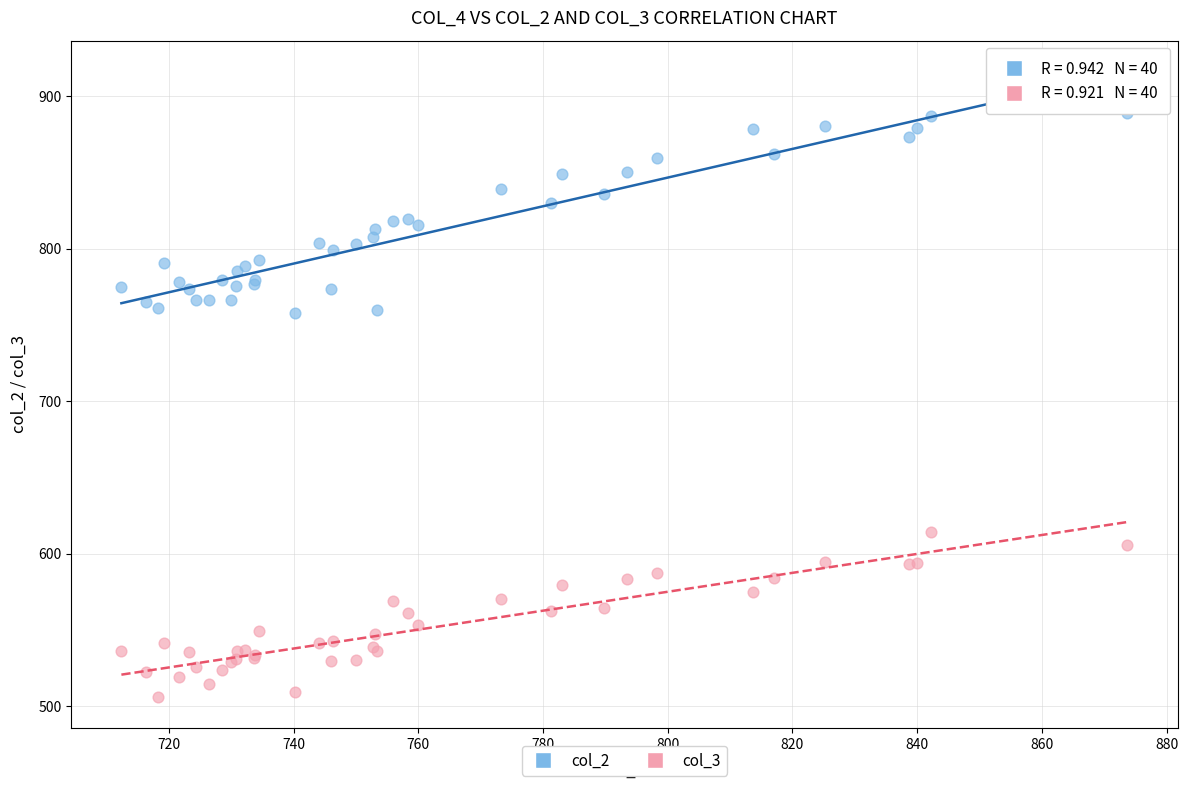

Which series reaches the minimum Y coordinate?

col_3